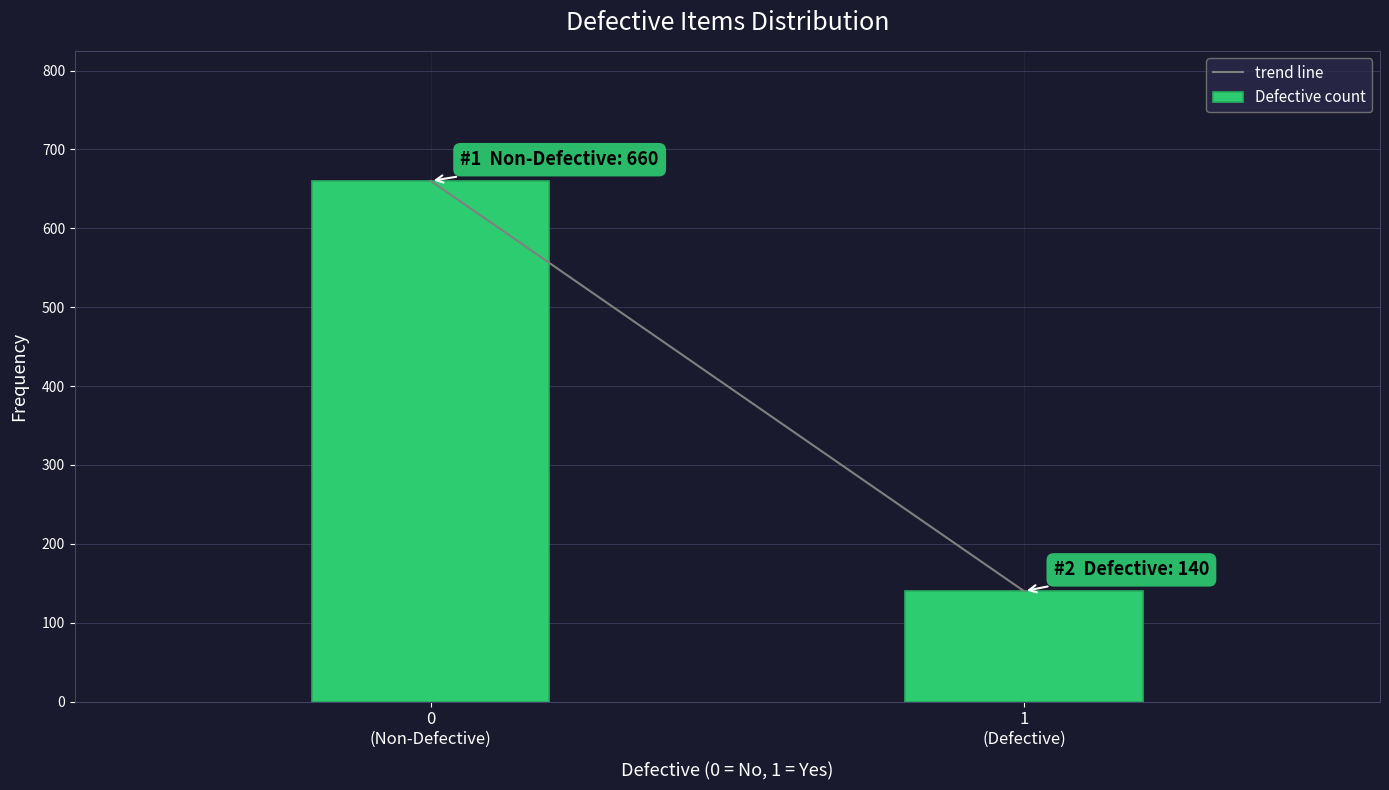

Reading right to left, what are all the values shown in this chart?

140	660